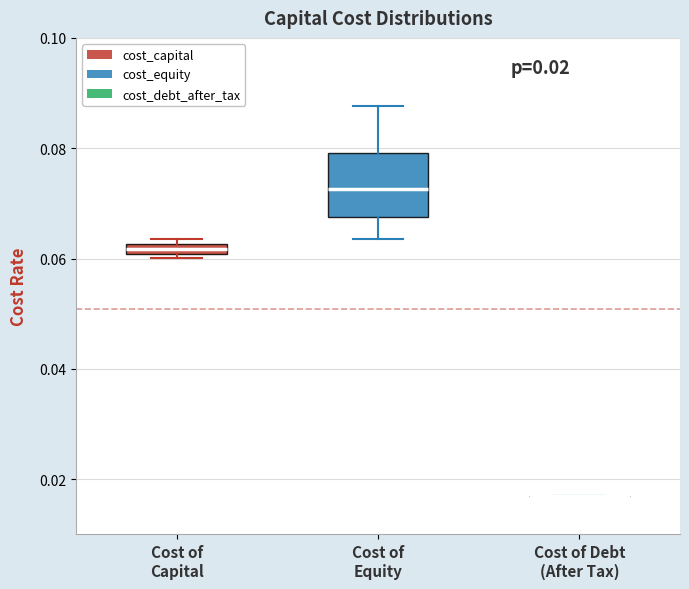

Which box is the tallest, from its lower edge to its upper edge?

Cost of Equity